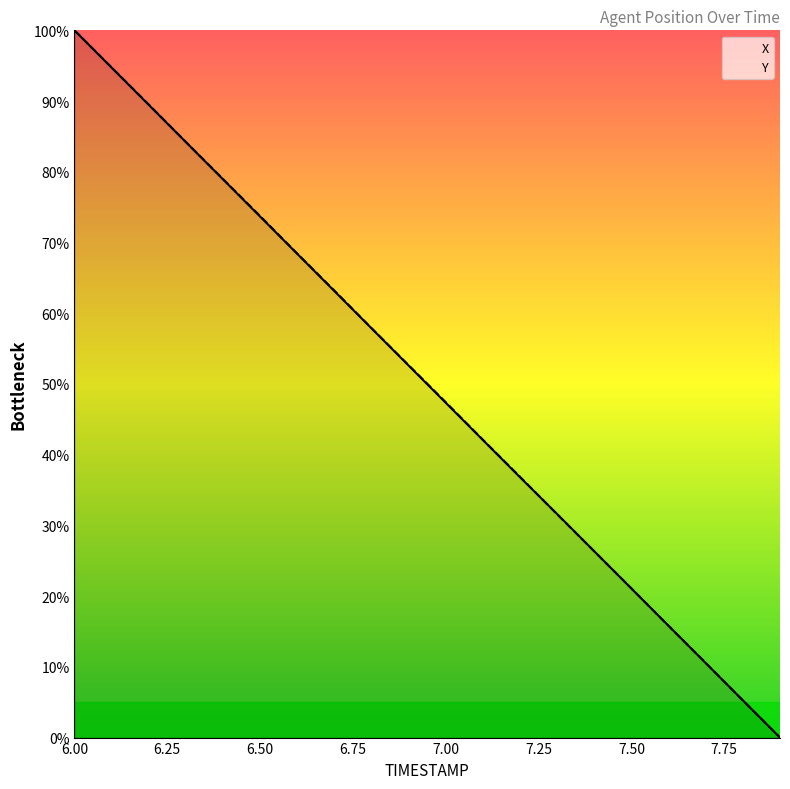

The value of Y at 6.2 is 21.4. True or false?

False